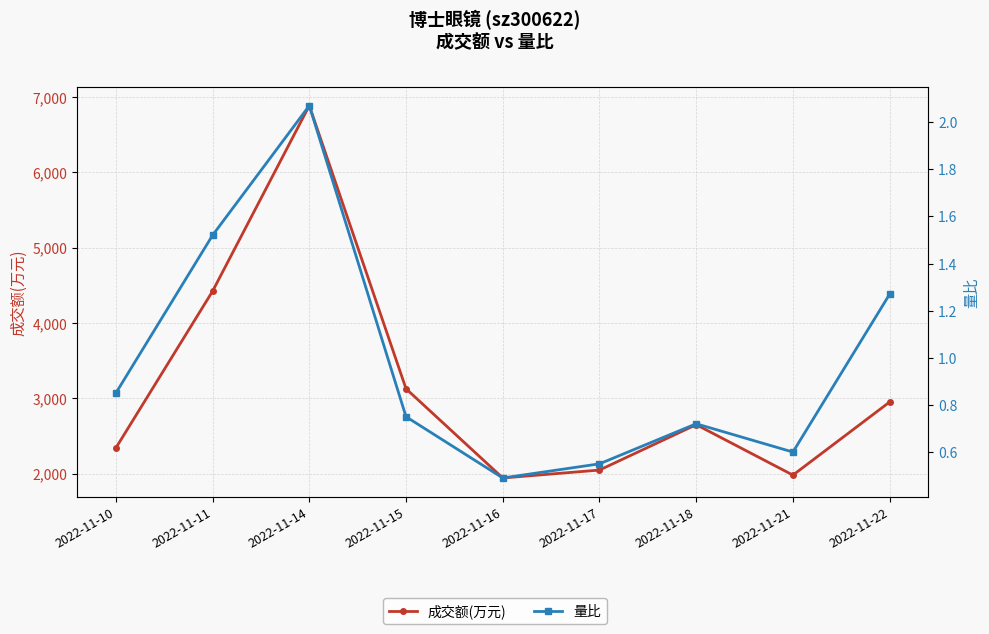

List the series in order of their overall mean, highest first.

成交额(万元), 量比